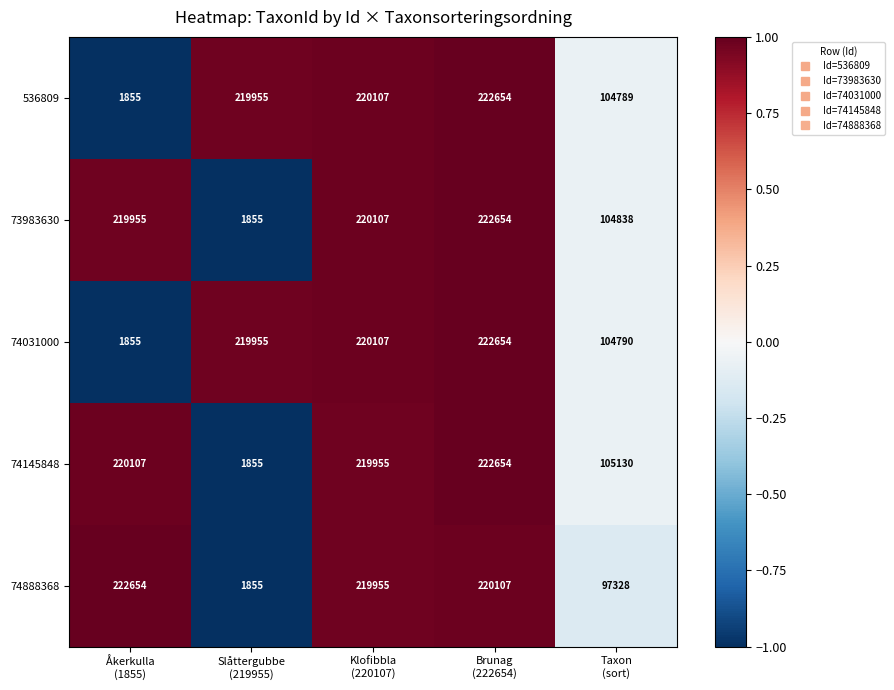

Which series has the largest total across all categories?

74145848